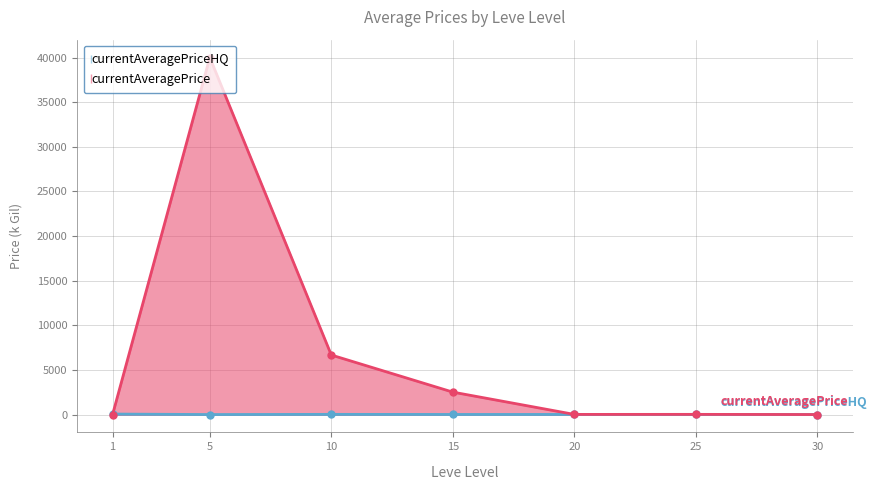

At which label does currentAveragePriceHQ reach its peak?

1